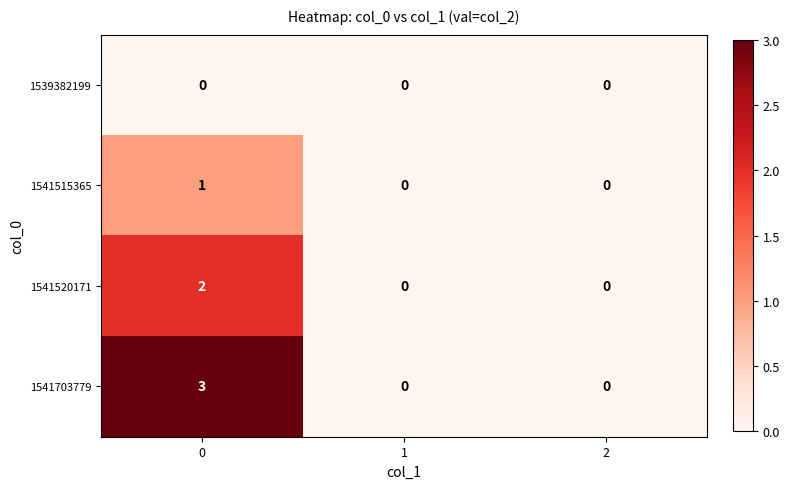

Which series changed the most between 0 and 2?

1541703779